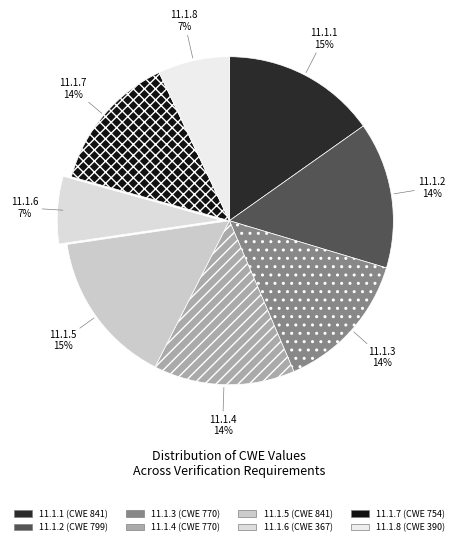

To the nearest percent, what is the average slice percentage?

12%